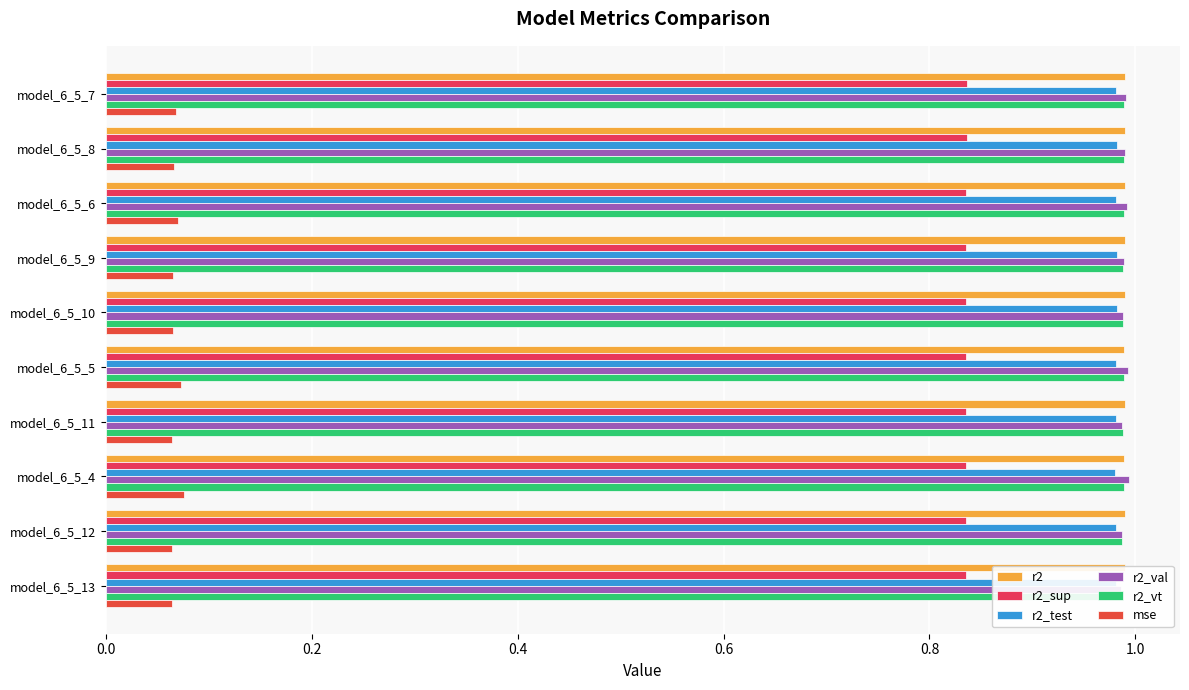

Reading left to right, list all the values displayed in this chart.

r2: 1.0	1.0	1.0	1.0	1.0	1.0	1.0	1.0	1.0	1.0
r2_sup: 0.8	0.8	0.8	0.8	0.8	0.8	0.8	0.8	0.8	0.8
r2_test: 1.0	1.0	1.0	1.0	1.0	1.0	1.0	1.0	1.0	1.0
r2_val: 1.0	1.0	1.0	1.0	1.0	1.0	1.0	1.0	1.0	1.0
r2_vt: 1.0	1.0	1.0	1.0	1.0	1.0	1.0	1.0	1.0	1.0
mse: 0.1	0.1	0.1	0.1	0.1	0.1	0.1	0.1	0.1	0.1